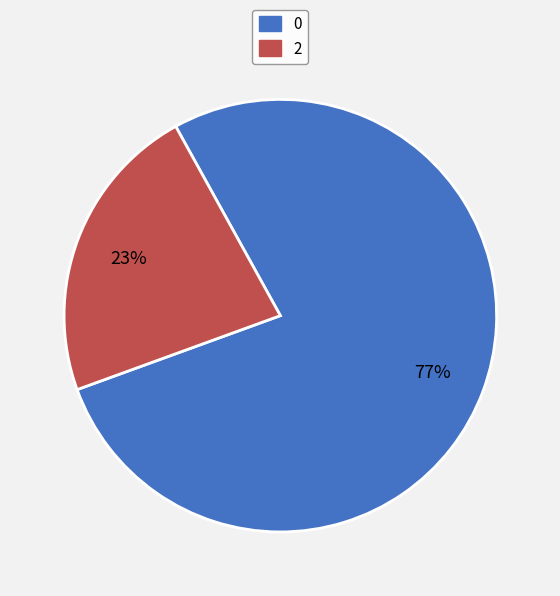

How many slices are in this pie chart?

2